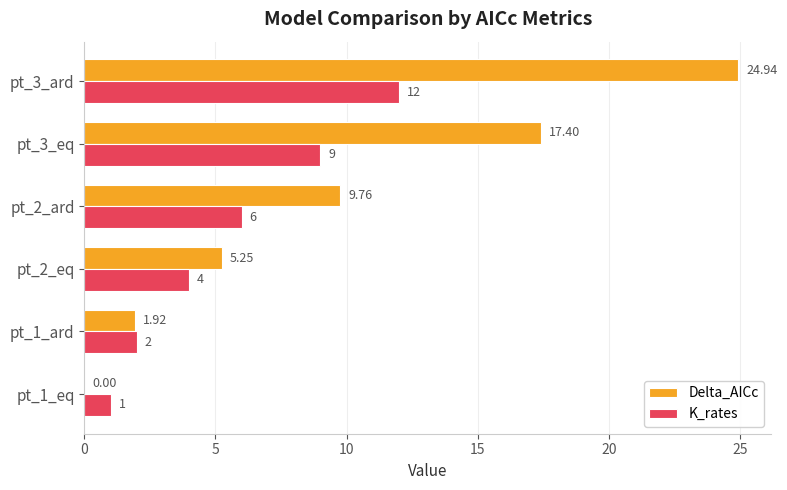

What is the sum of the K_rates values at pt_3_ard and pt_2_ard?

18.0